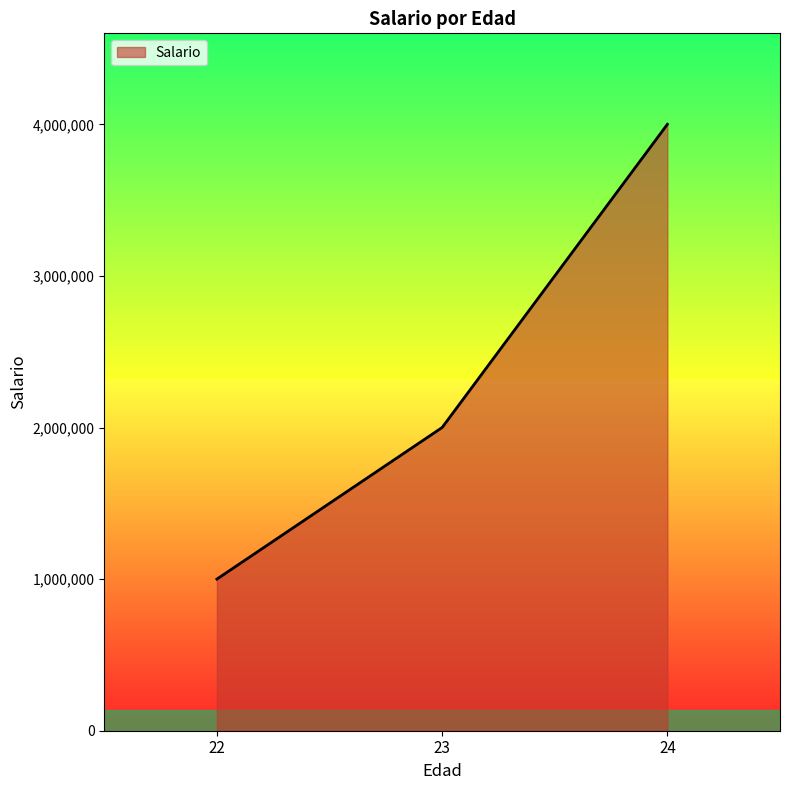

How many values are below 2000000?

1